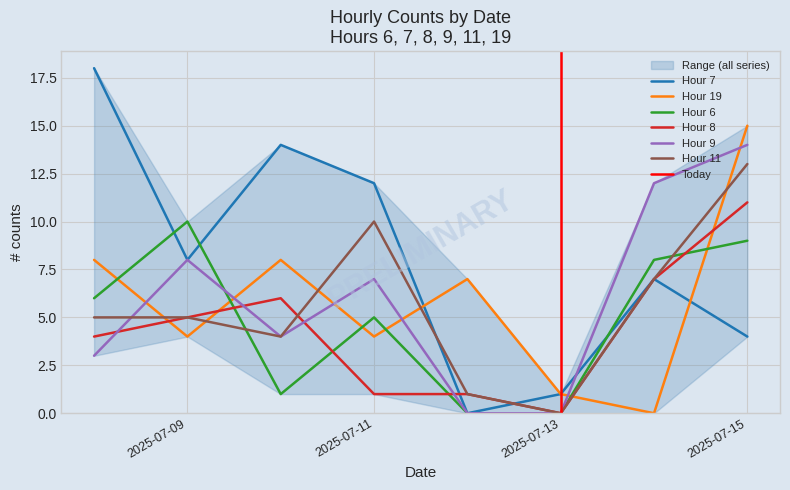

What is the difference between the maximum and second lowest values in the 9 series?

14